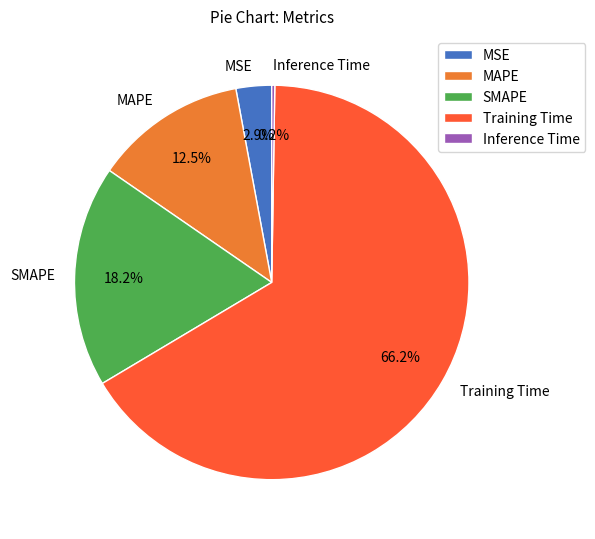

Which slice is the largest?

Training Time